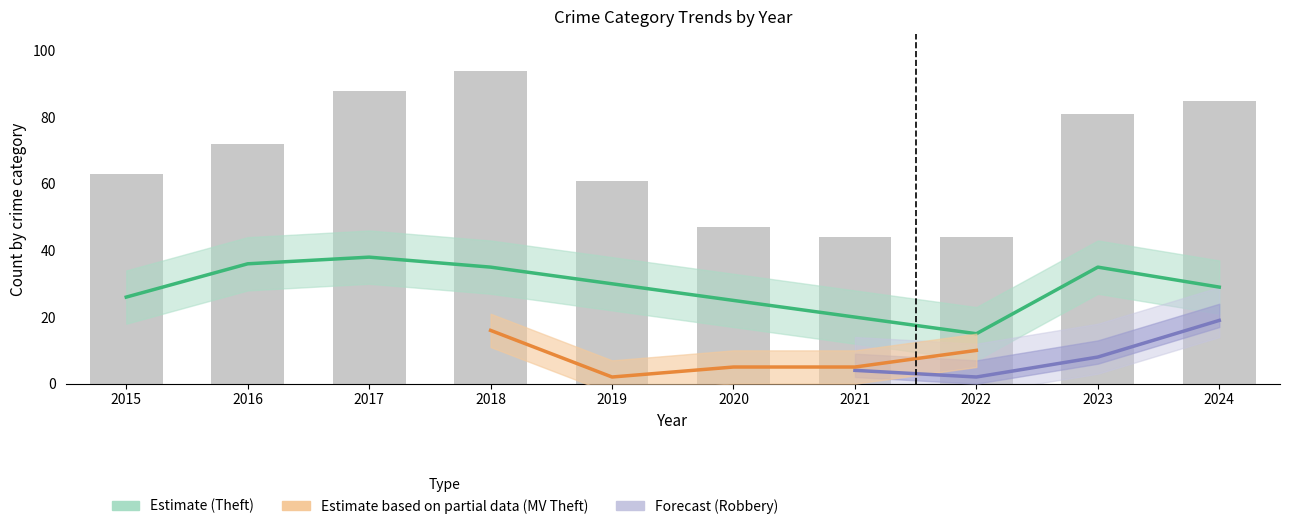

What is the difference between the Robbery values at 2021 and 2023?

4